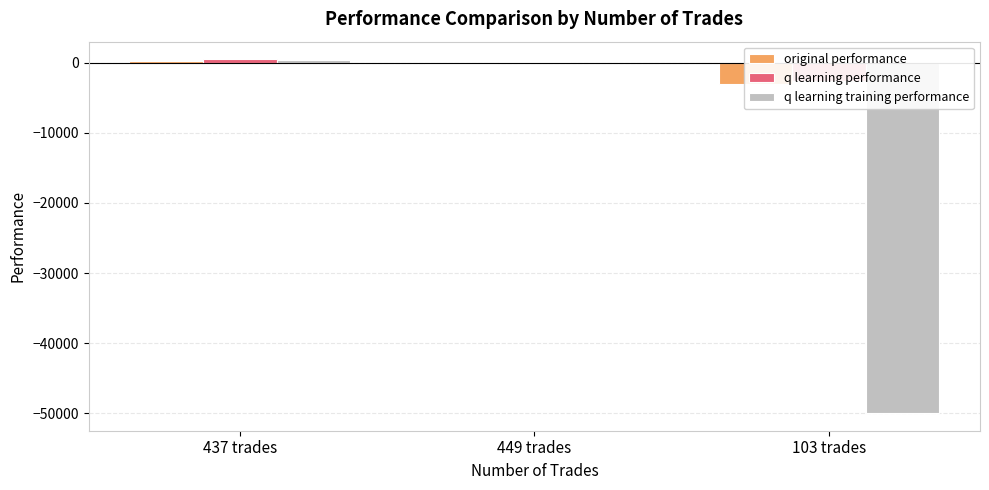

Reading left to right, transcribe all the data shown in this chart.

original performance: 437 trades=347.2	449 trades=-98.5	103 trades=-2972.6
q learning performance: 437 trades=515.4	449 trades=86.6	103 trades=-2545.6
q learning training performance: 437 trades=479.4	449 trades=-46.6	103 trades=-50000.0